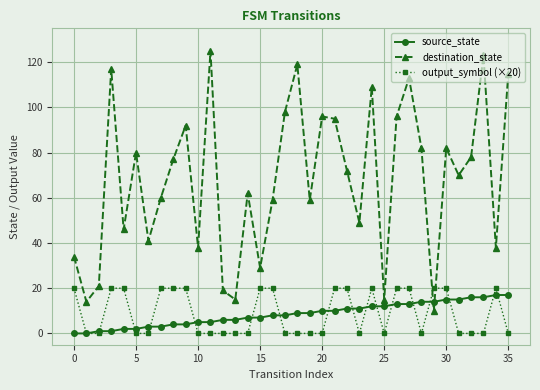

In destination_state, how many points are lower than both neighbors (excluding endpoints)?

12